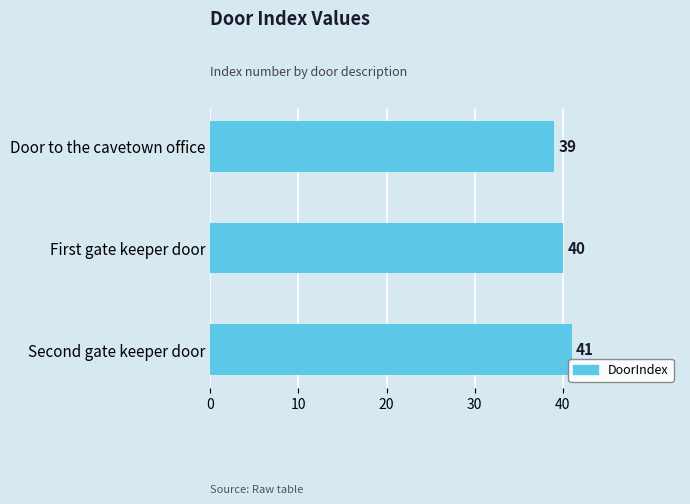

How many bars are there in total?

3